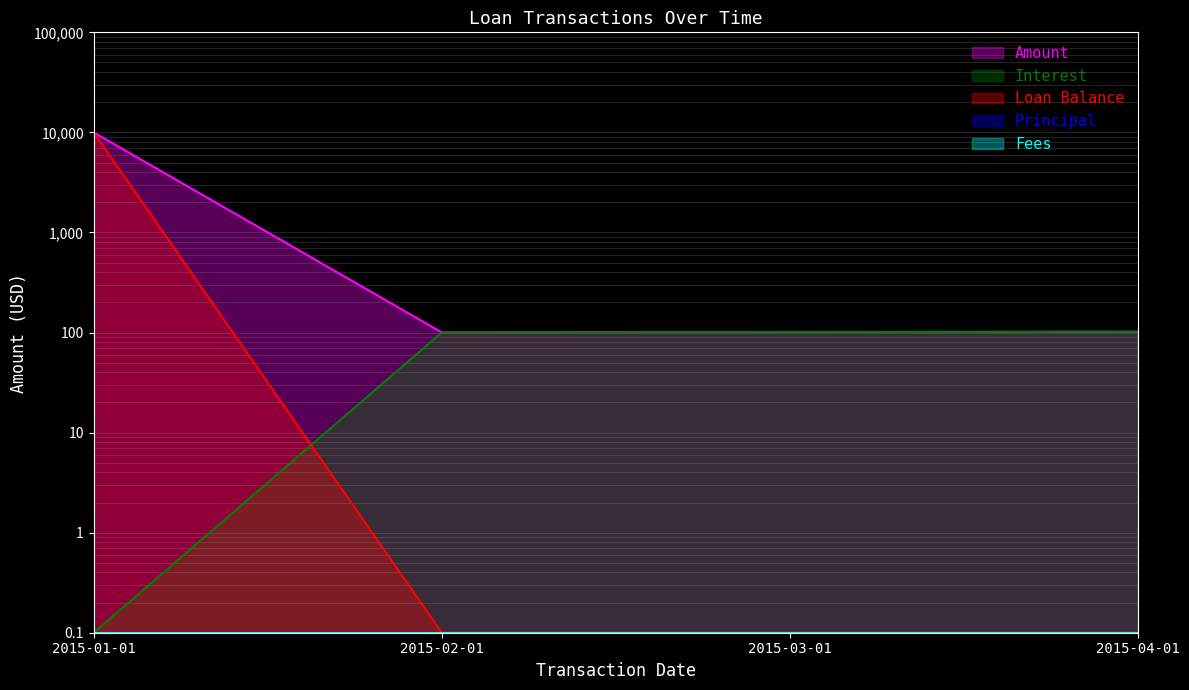

Which series has the largest range (max minus min)?

Loan Balance